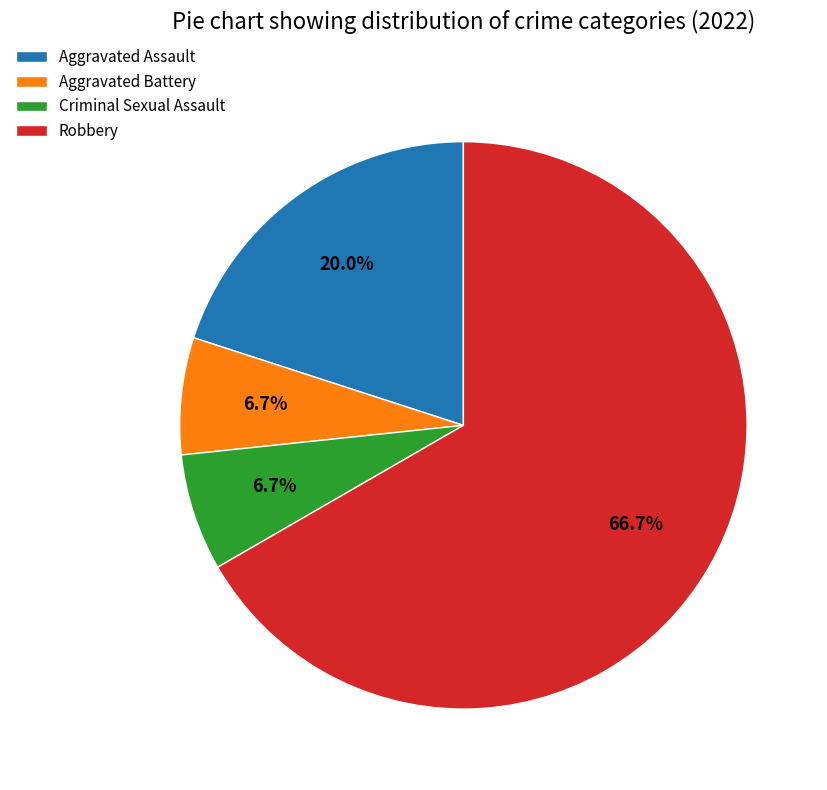

What percentage is NOT represented by Criminal Sexual Assault?

93.3%